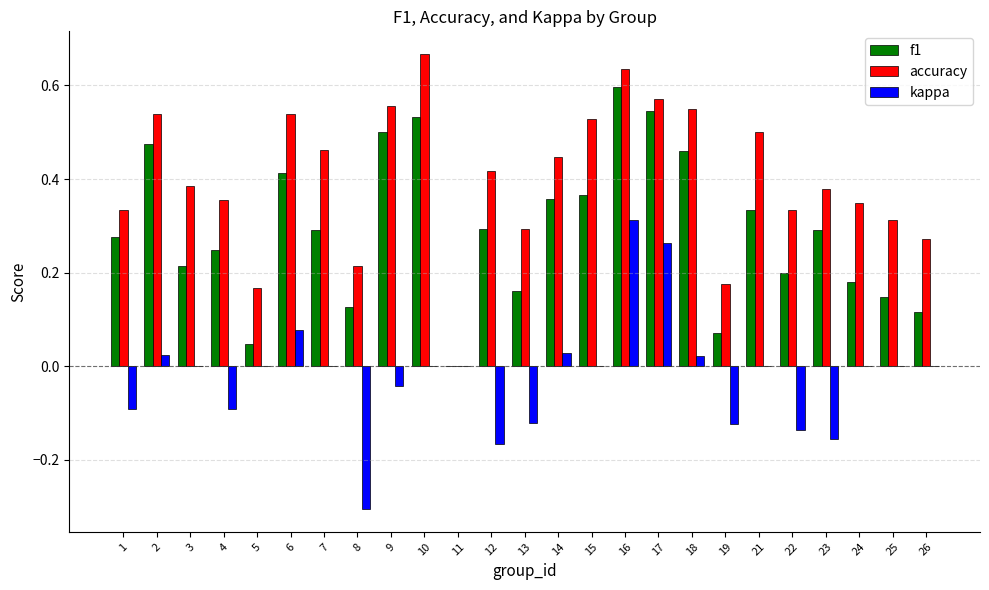

Is the value of kappa at 26 greater than the value of f1 at 21?

No